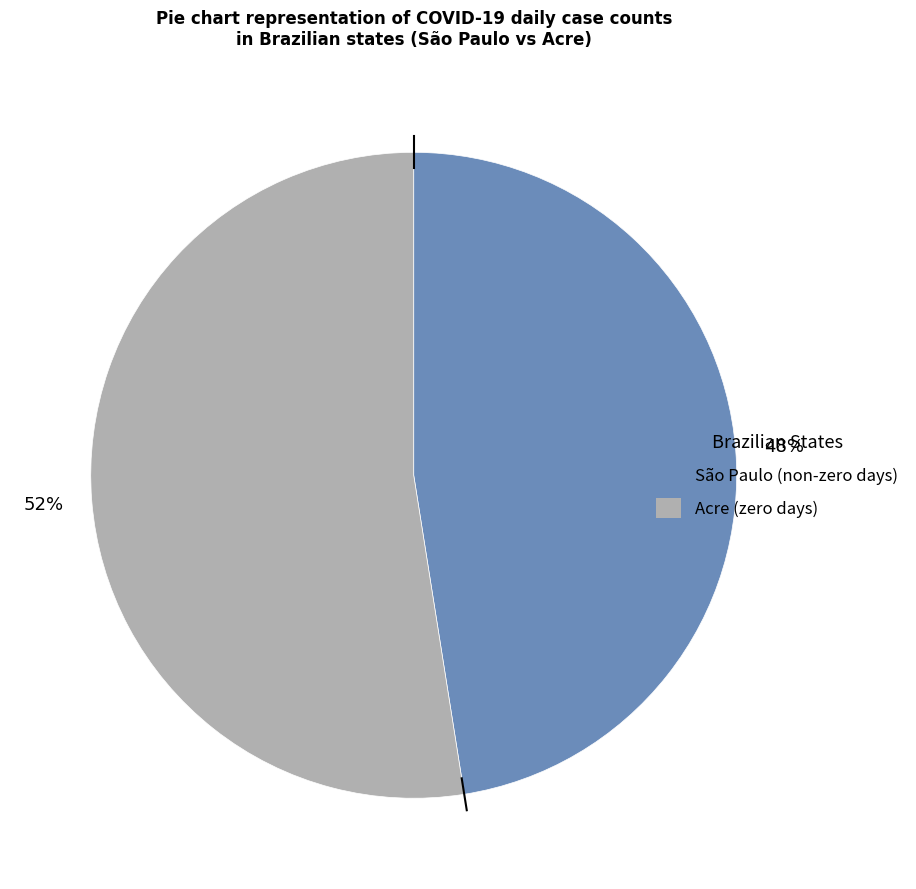

Does any single category account for the majority?

Yes